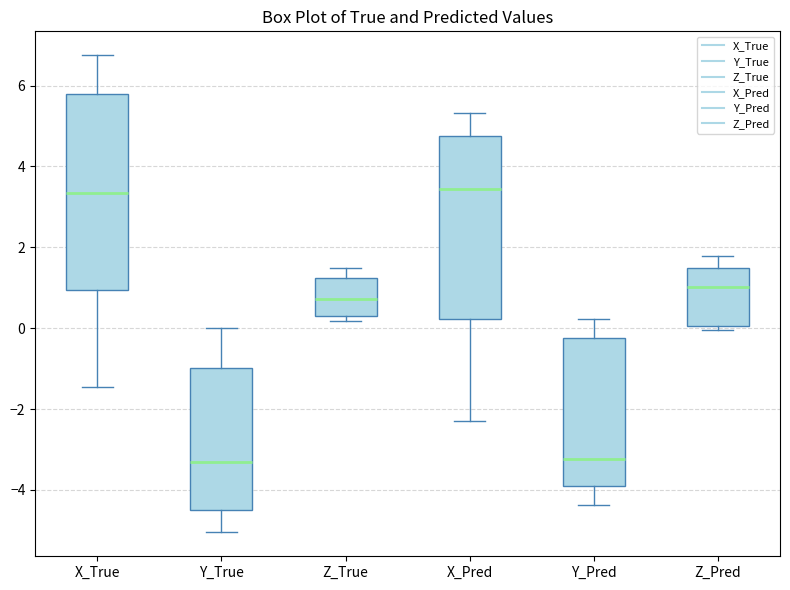

Comparing the boxes themselves (not the whiskers), which one is the tallest?

X_True